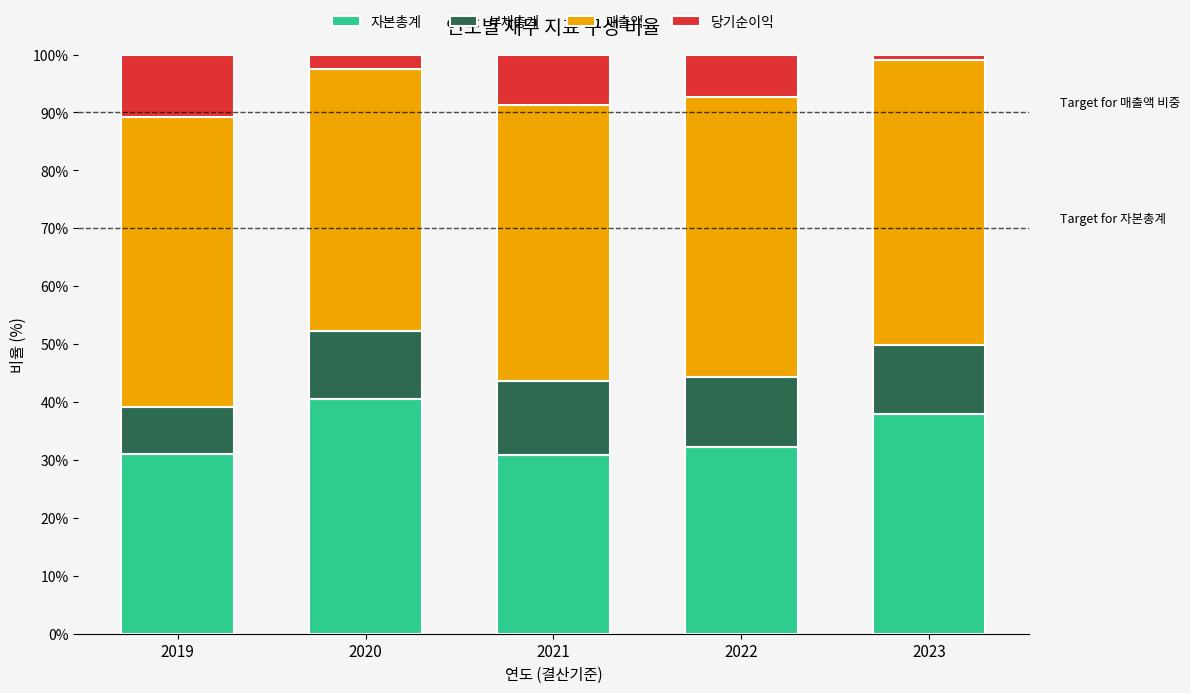

What is the total value across all series at 2020?

100.0